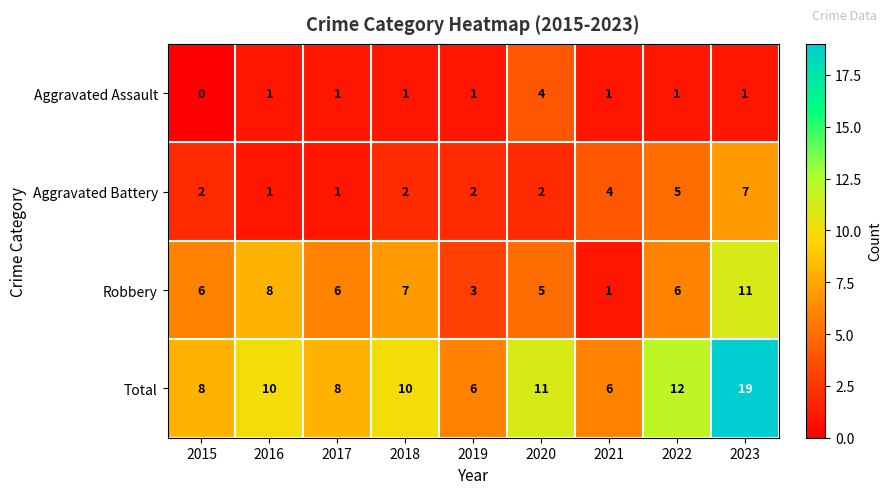

Which series has the largest total across all categories?

Total